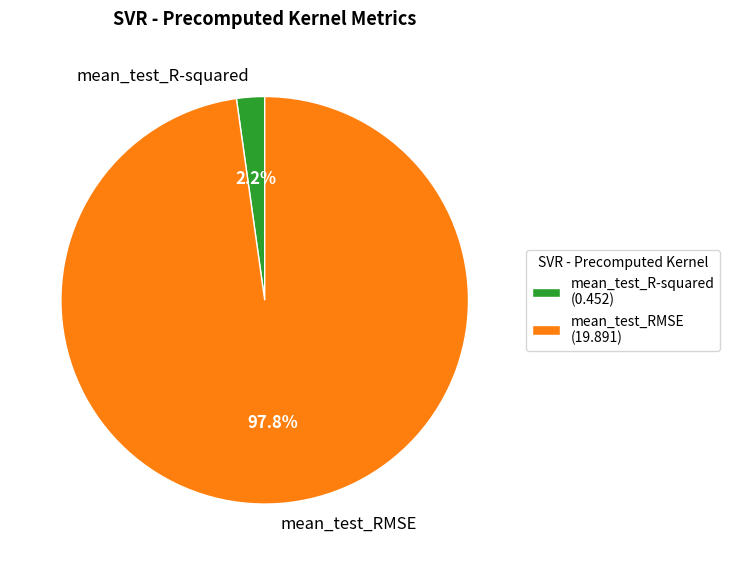

What percentage do mean_test_RMSE and mean_test_R-squared together represent?

100.0%